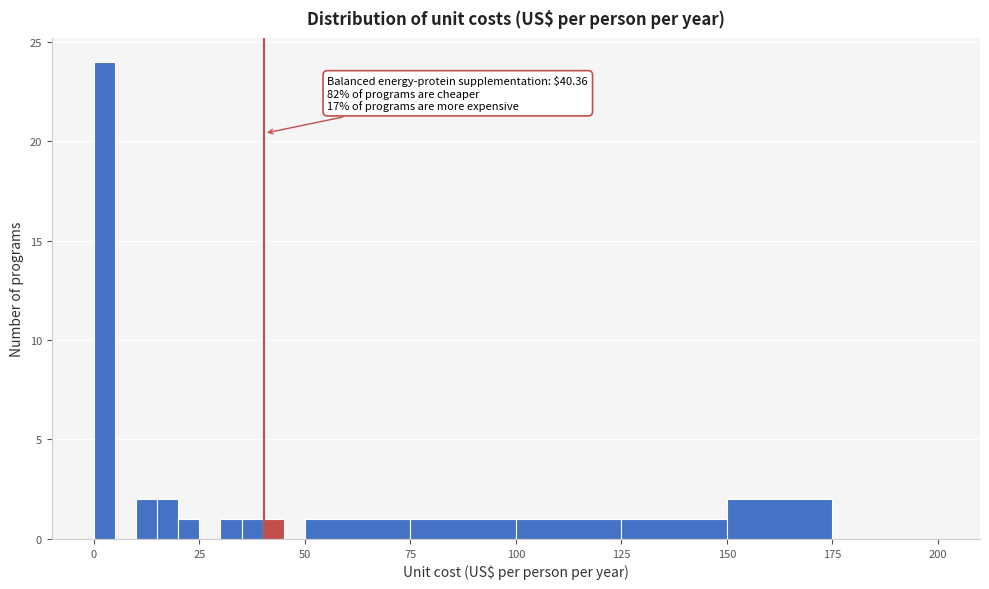

Around what value on the x-axis is the tallest bar? Give the approximate position of its centre, as read against the axis.

5